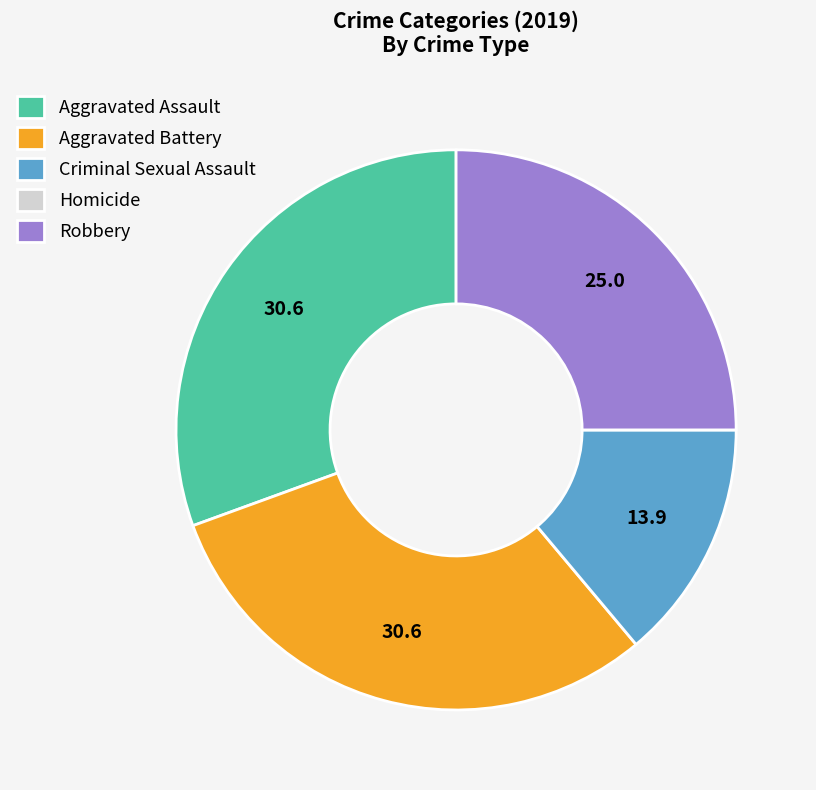

Is it true that Robbery is 25% of the pie?

True